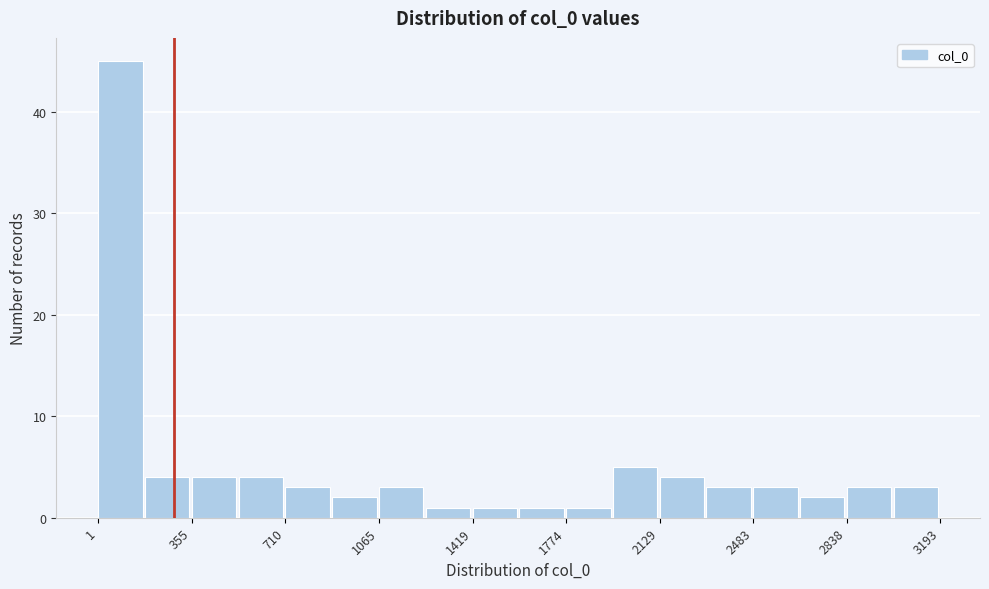

Read against the x-axis, roughly where is the centre of the tallest bar?

100